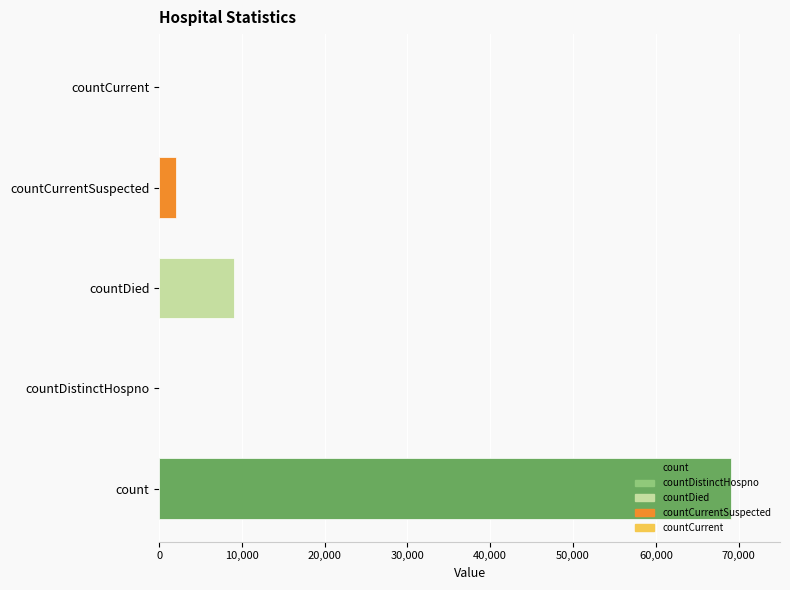

What is the greatest value displayed?

69130